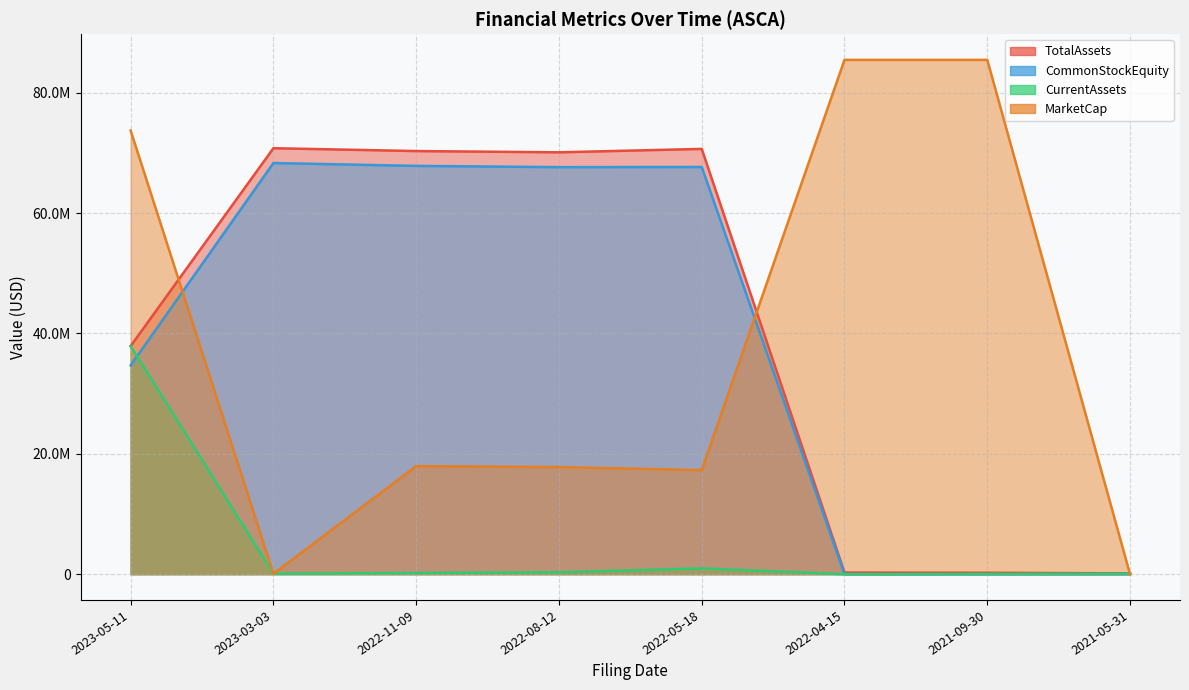

Where does the MarketCap series first go above 17958657?

2023-05-11